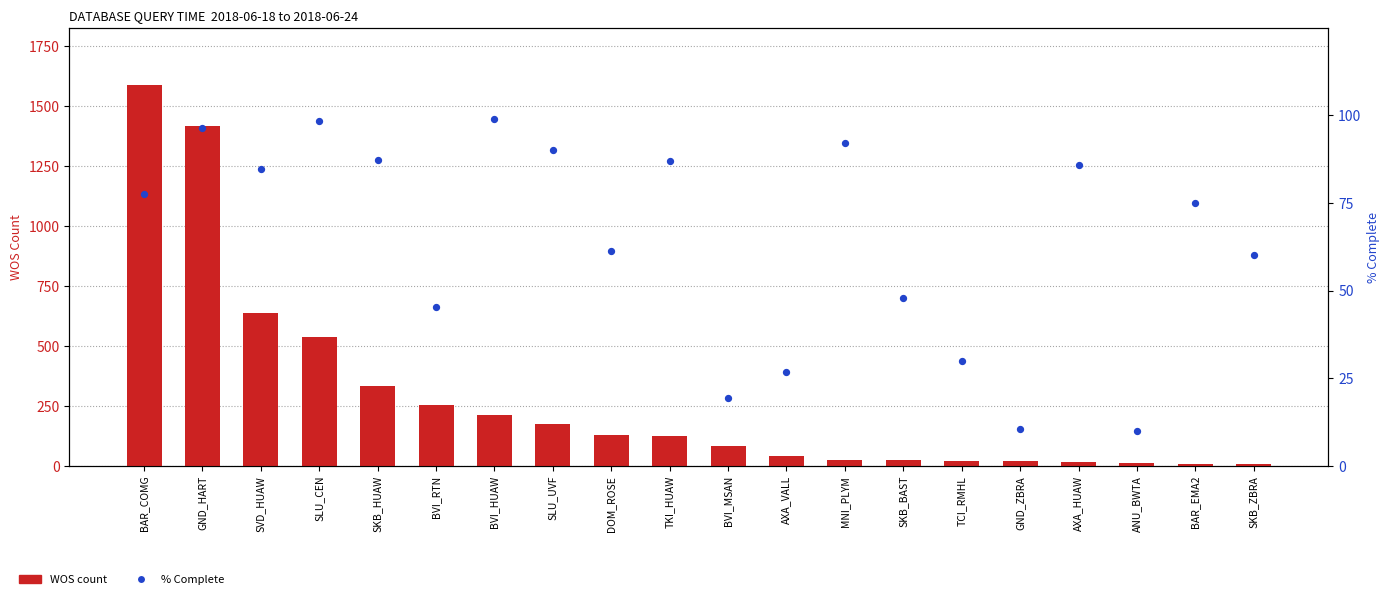

Which series reaches the minimum Y coordinate?

WOS count